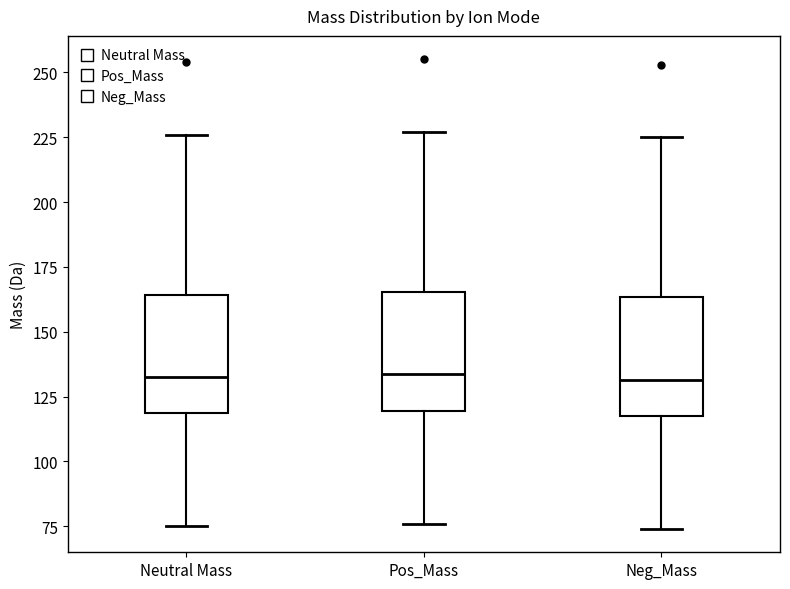

Reading left to right, transcribe this box plot: for each box, give where its median line is, the range the box spans, and where its two whiskers end, as read against the y-axis. The values are not printed on the chart, so give them approximately, as read against the axis.

Neutral Mass: median 135, box 120 to 165, whiskers 75 to 225
Pos_Mass: median 135, box 120 to 165, whiskers 75 to 225
Neg_Mass: median 130, box 120 to 165, whiskers 75 to 225